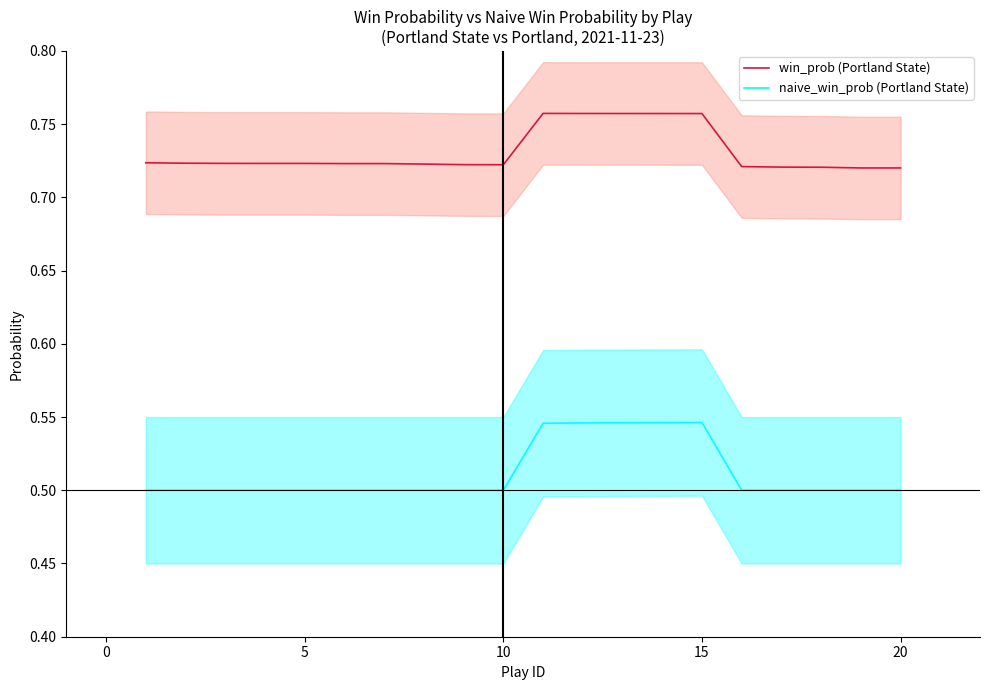

True or false: naive_win_prob (Portland State) and win_prob (Portland State) cross at least once.

False